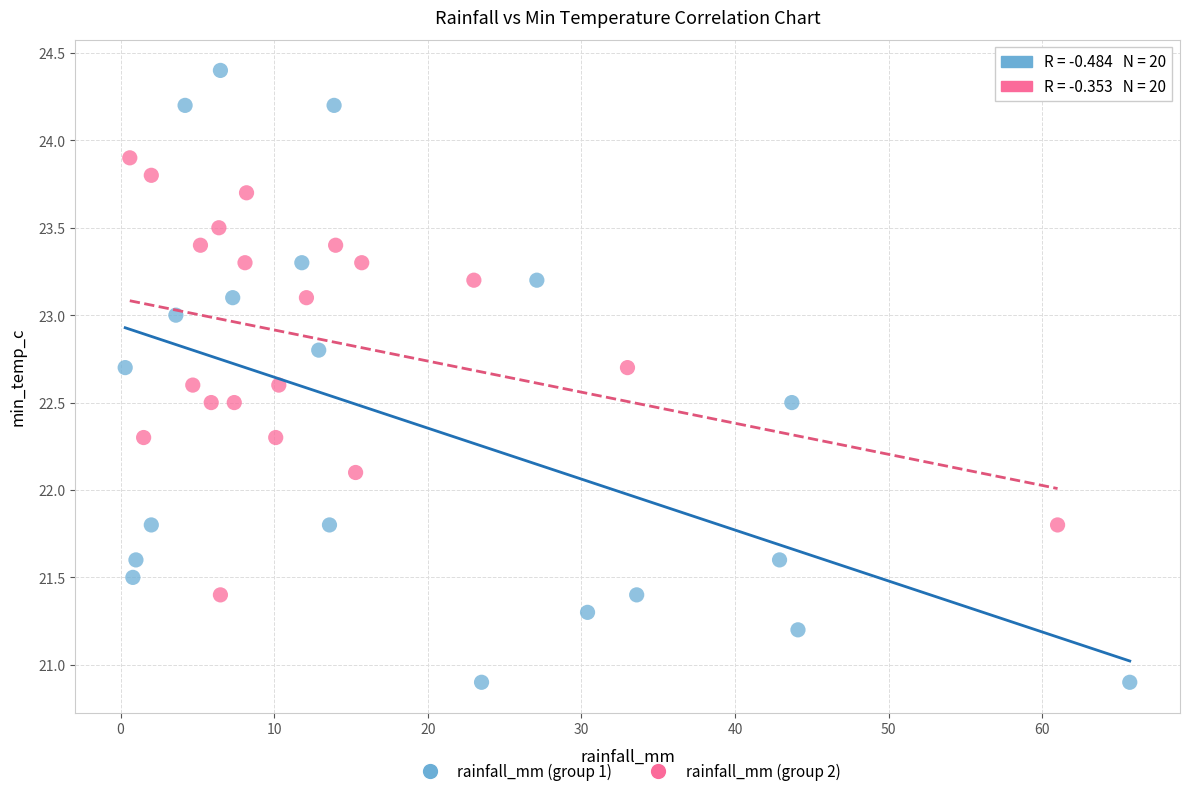

Which series contains the lowest Y value?

rainfall_mm (group 1)